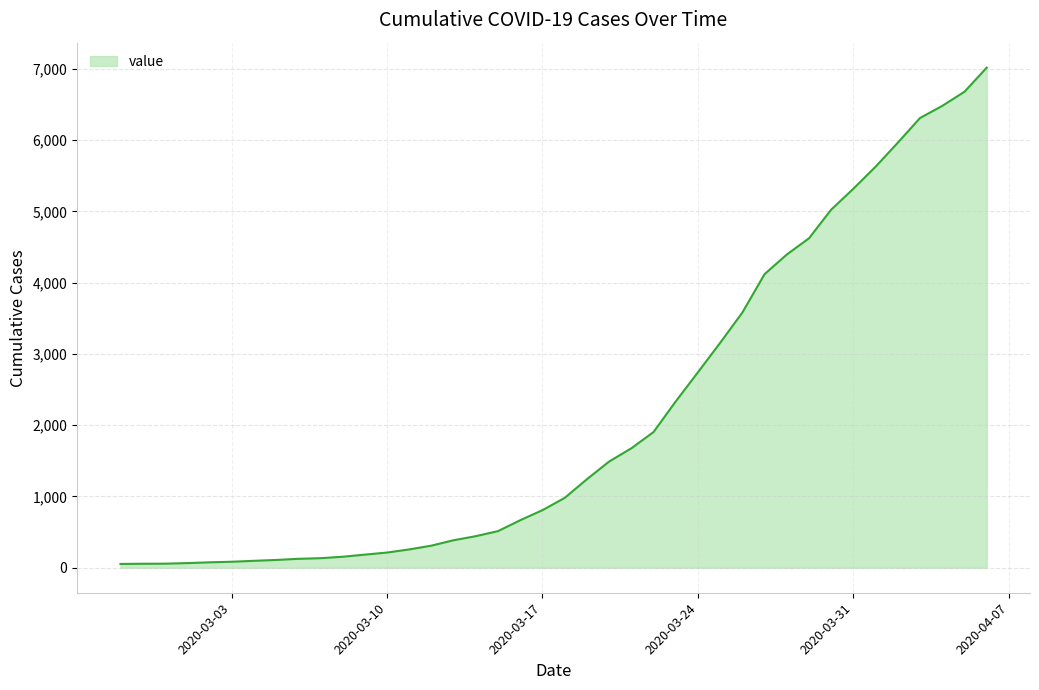

What is the difference between the maximum and minimum values?

6964